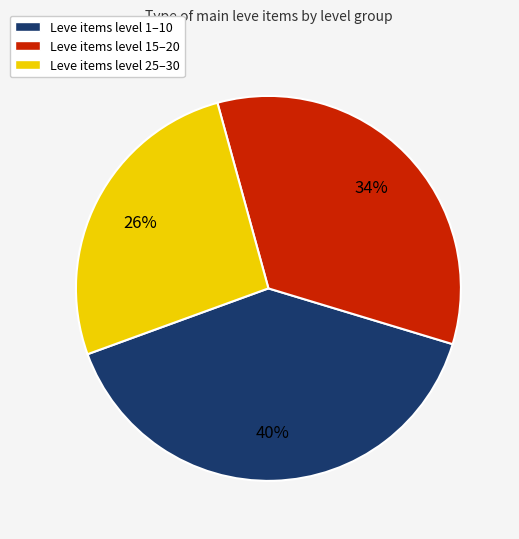

Is there a majority slice in this chart?

No